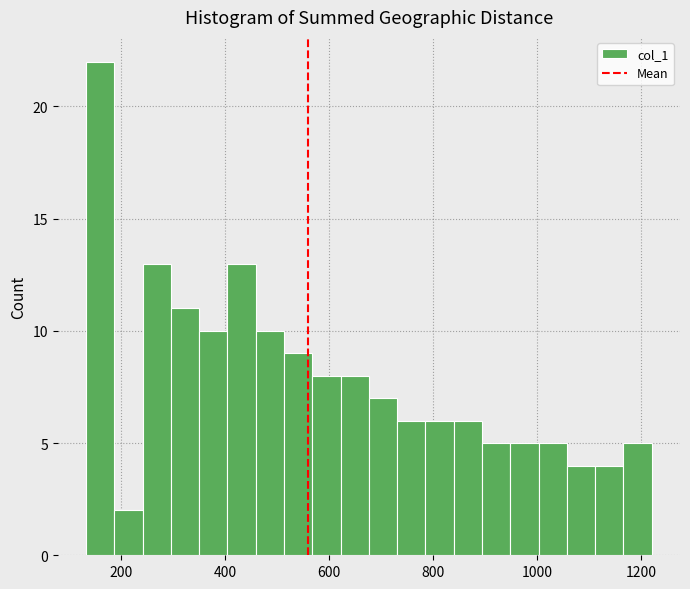

Around what value on the x-axis is the tallest bar? Give the approximate position of its centre, as read against the axis.

160